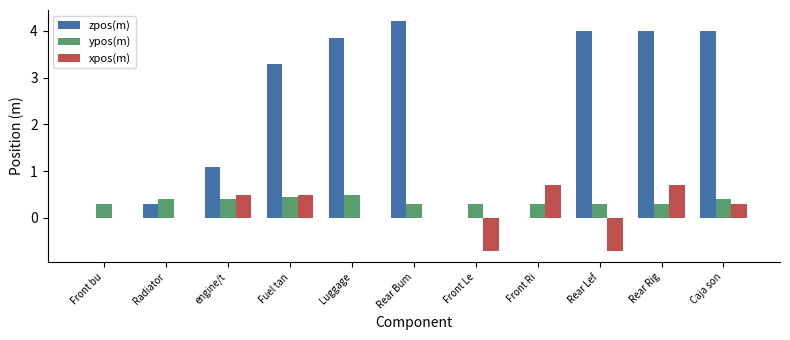

Read the zpos(m) value at Caja son.

4.0